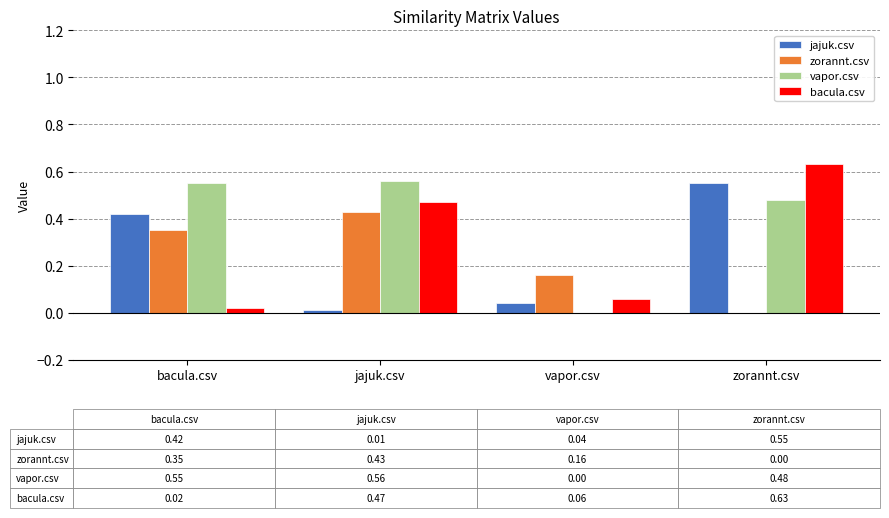

What are all the series names shown in the legend?

jajuk.csv, zorannt.csv, vapor.csv, bacula.csv